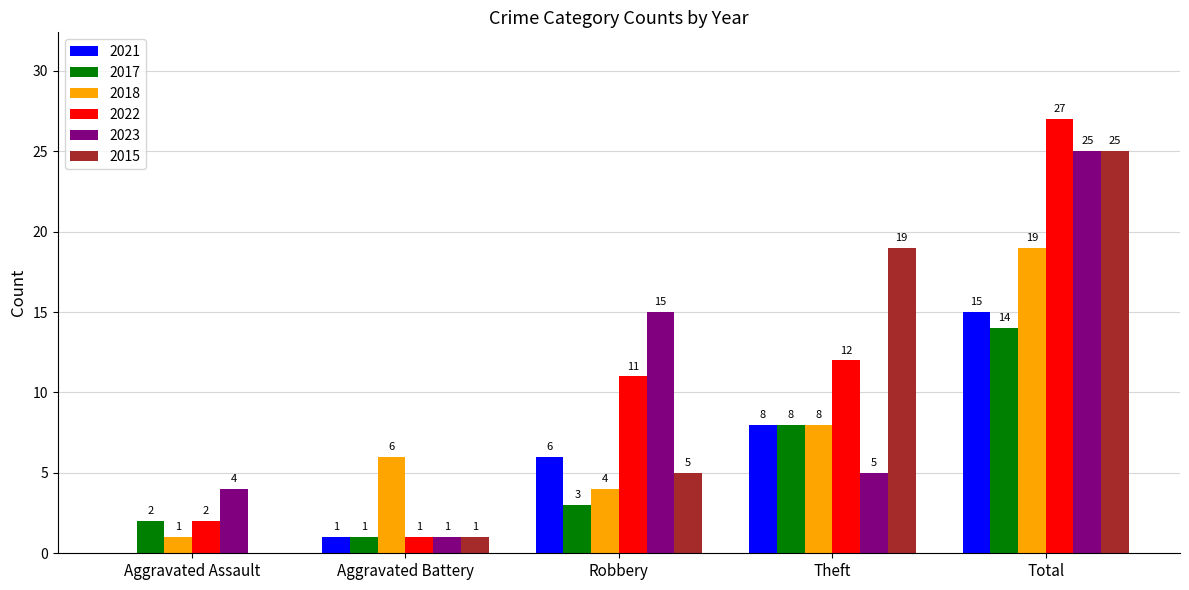

Reading left to right, transcribe all the data shown in this chart.

2021: Aggravated Assault=0	Aggravated Battery=1	Robbery=6	Theft=8	Total=15
2017: Aggravated Assault=2	Aggravated Battery=1	Robbery=3	Theft=8	Total=14
2018: Aggravated Assault=1	Aggravated Battery=6	Robbery=4	Theft=8	Total=19
2022: Aggravated Assault=2	Aggravated Battery=1	Robbery=11	Theft=12	Total=27
2023: Aggravated Assault=4	Aggravated Battery=1	Robbery=15	Theft=5	Total=25
2015: Aggravated Assault=0	Aggravated Battery=1	Robbery=5	Theft=19	Total=25